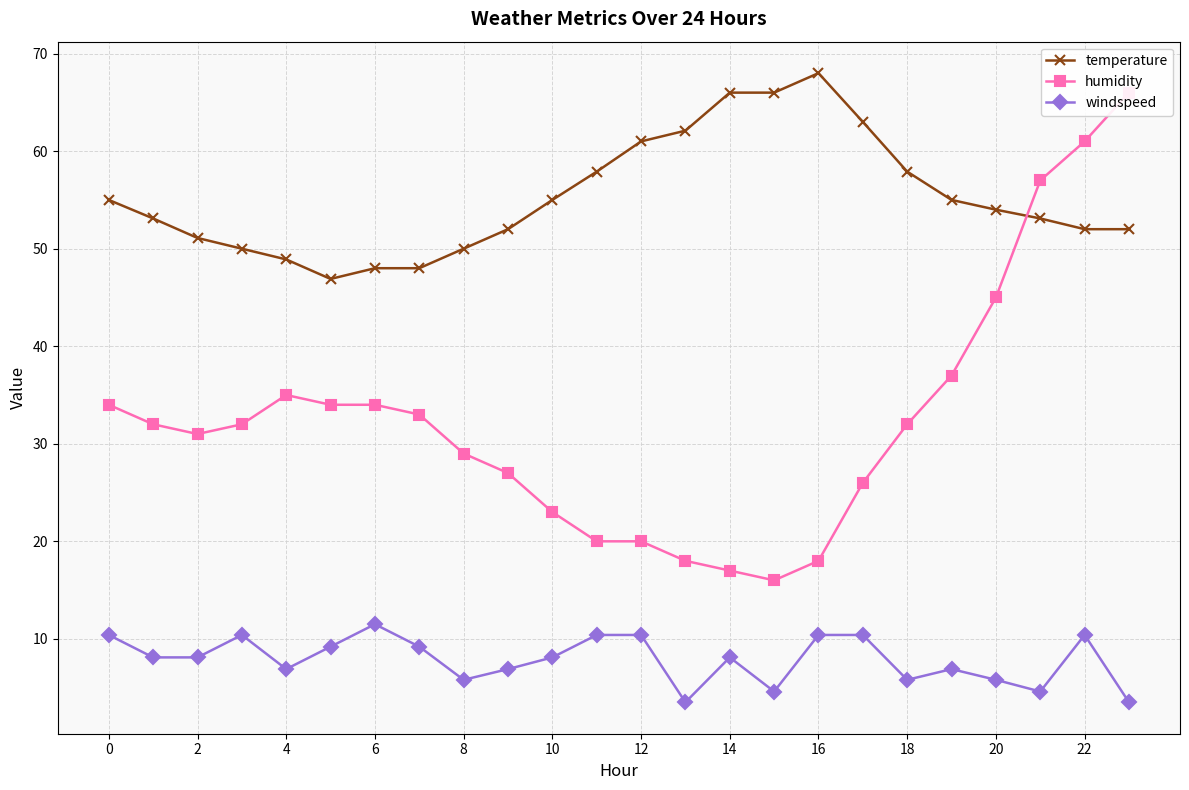

What is the difference between the temperature values at 16 and 22?

16.0